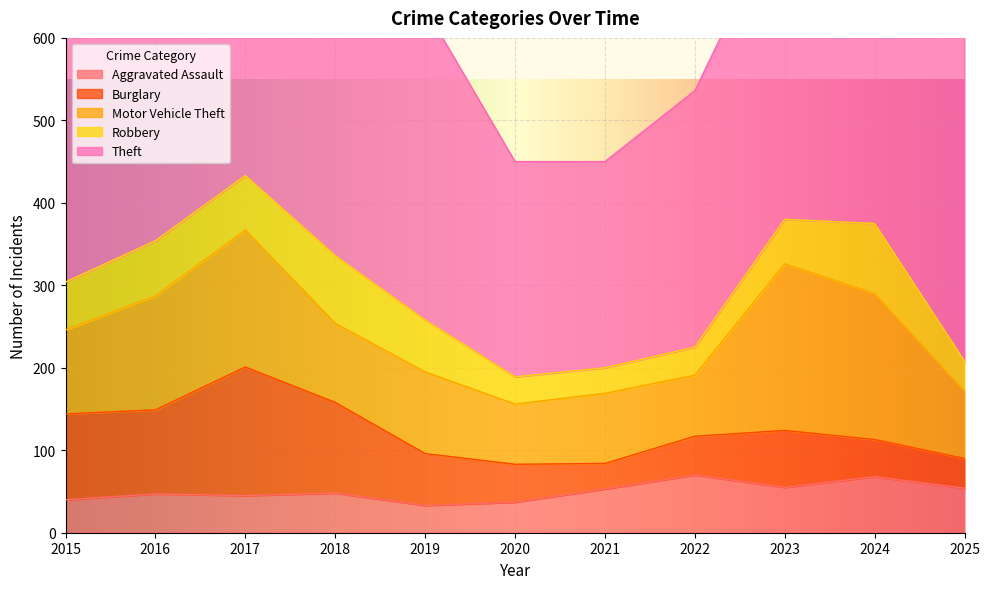

At how many categories does at least one series exceed 175?

11